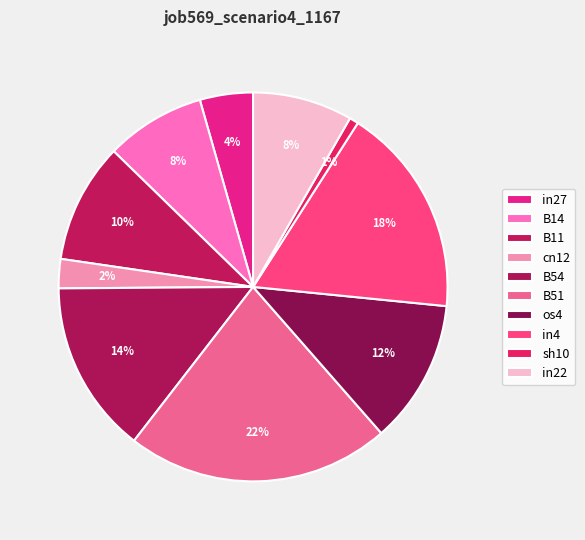

Do B54 and B11 together represent more than half of the pie?

No